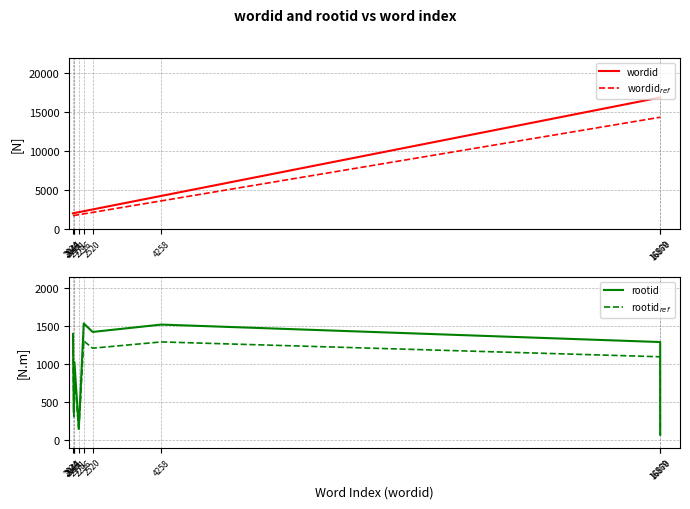

True or false: wordid$_{ref}$ has a value of 1951.6 at 2296.

True